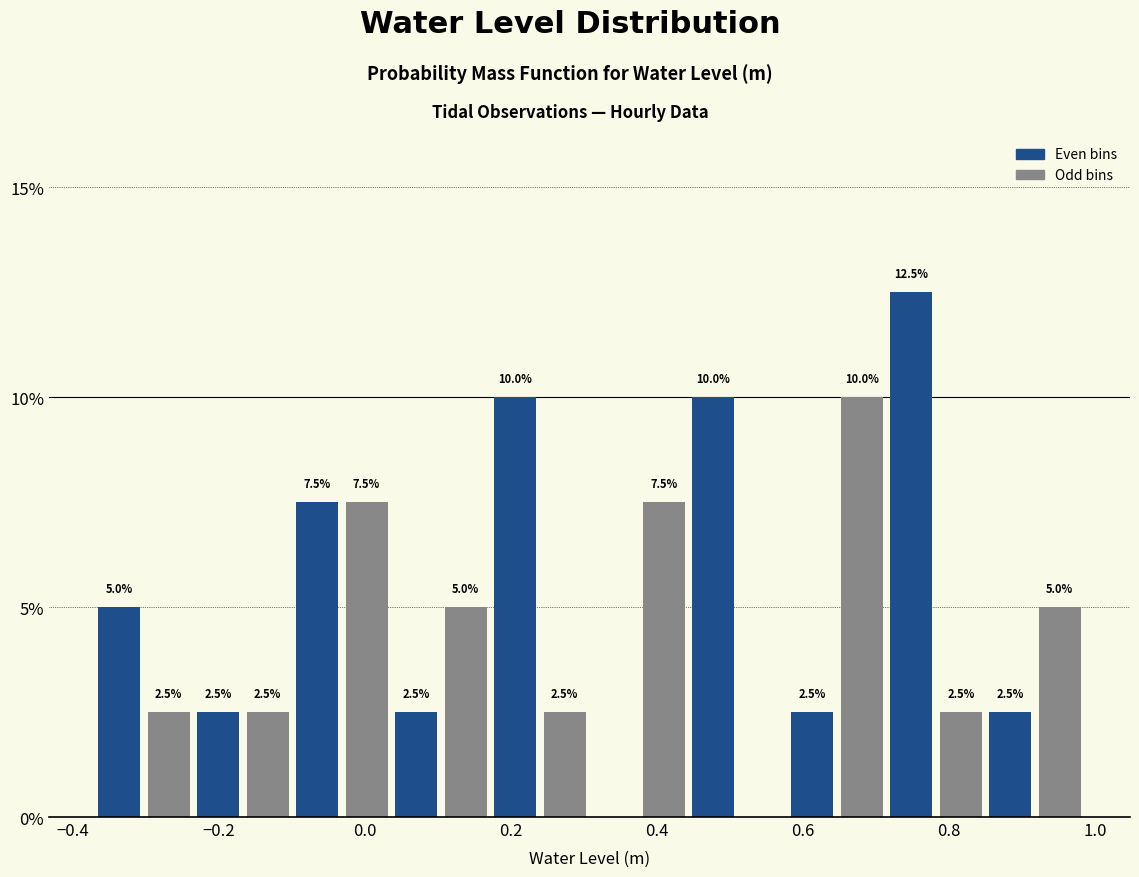

Read against the x-axis, roughly where is the centre of the tallest bar?

0.74